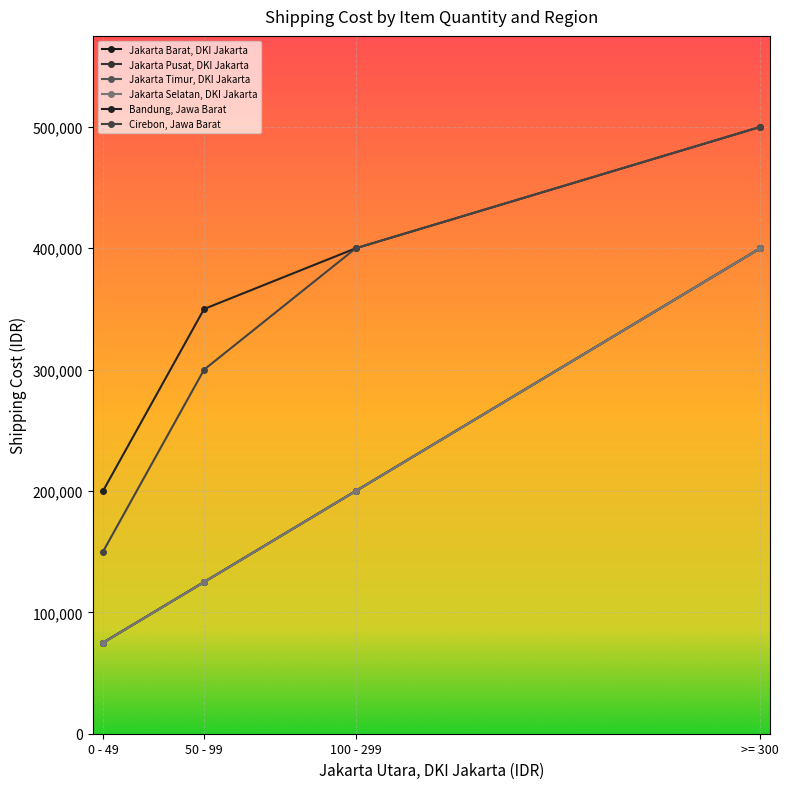

Which category has the highest value in the Jakarta Barat, DKI Jakarta series?

>= 300